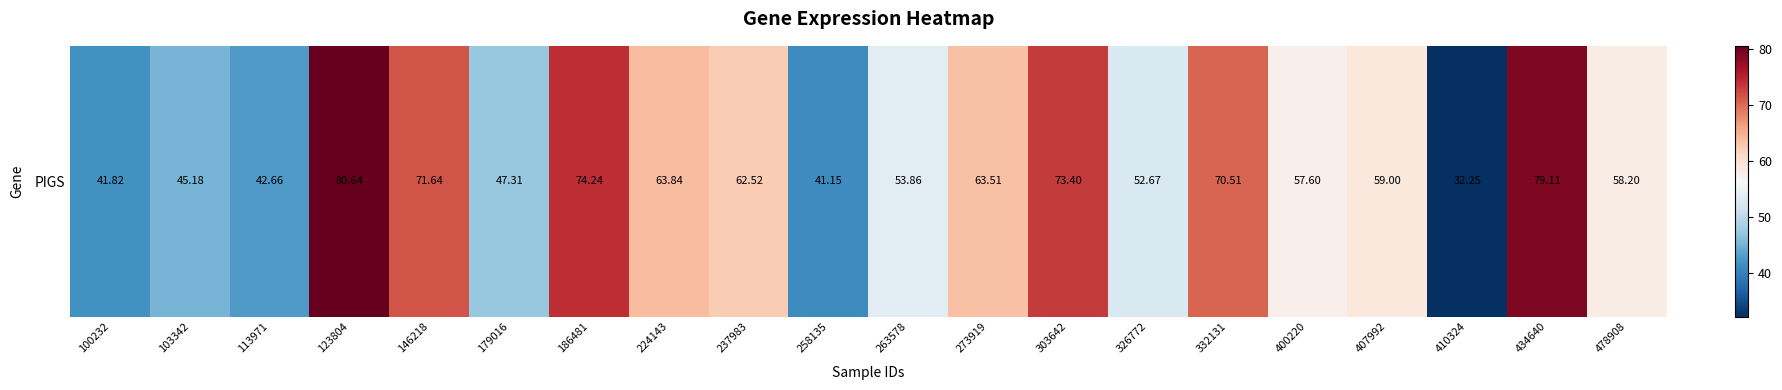

List the labels in order of value, largest first.

123804, 434640, 186481, 303642, 146218, 332131, 224143, 273919, 237983, 407992, 478908, 400220, 263578, 326772, 179016, 103342, 113971, 100232, 258135, 410324